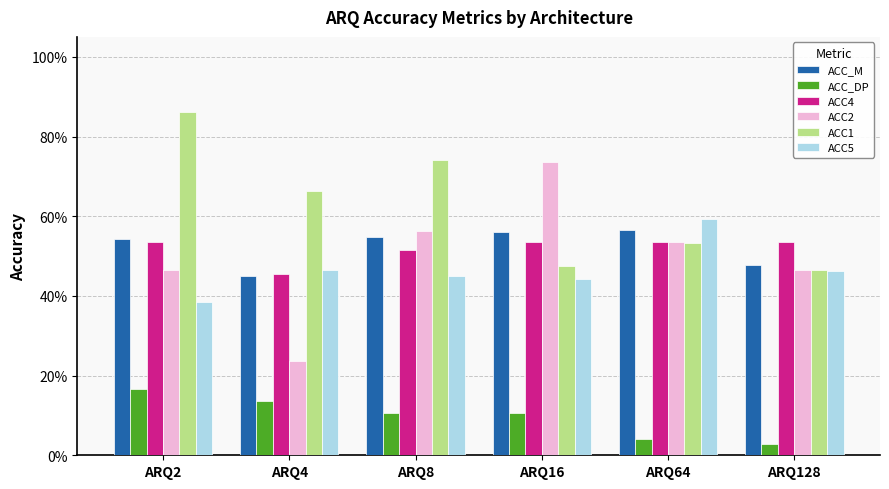

Which has a higher value, ARQ16 or ARQ2?

ARQ16